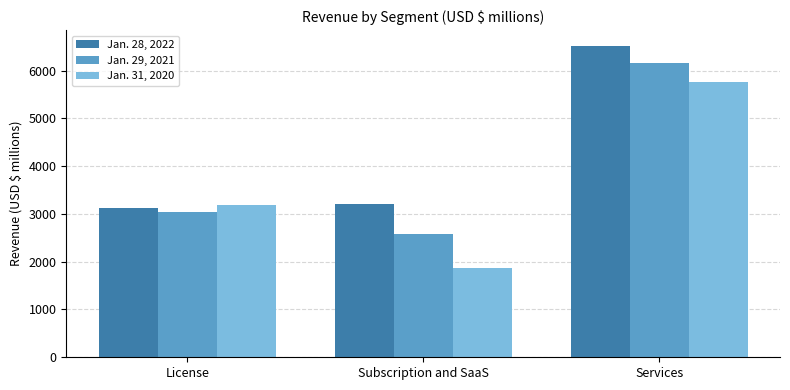

Does the chart contain stacked bars?

No